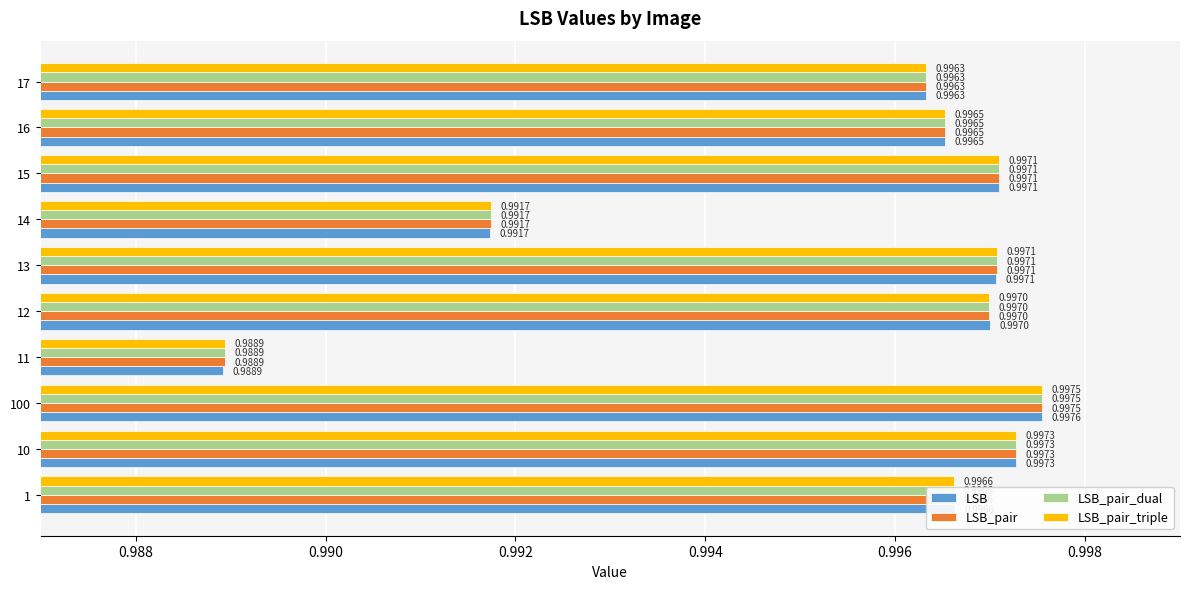

At which label is LSB_pair closest to 0?

11